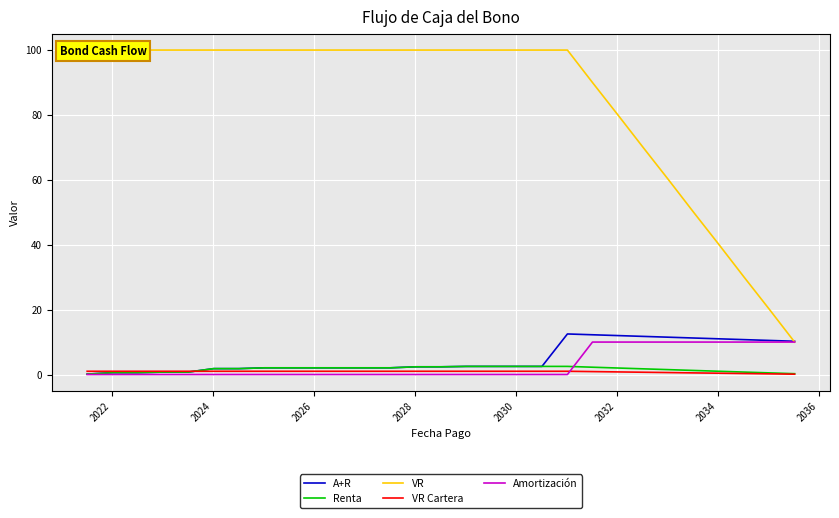

What is the label of the 21st point from the right?

2036